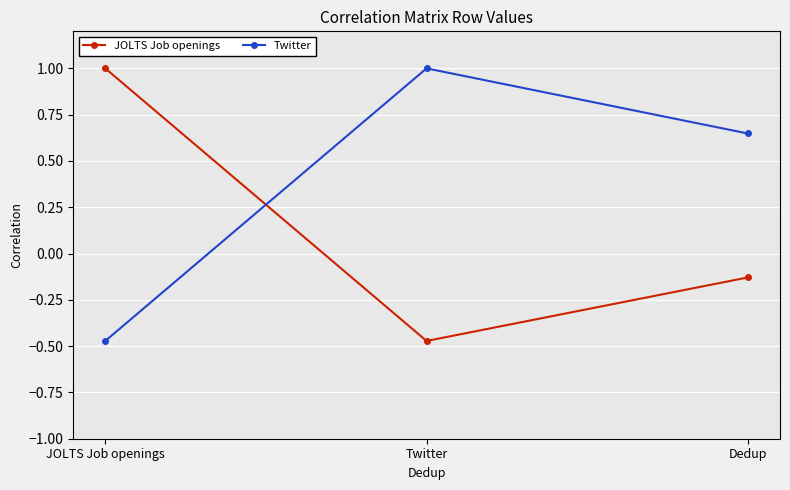

What is the difference between the highest and lowest values at Twitter?

1.5